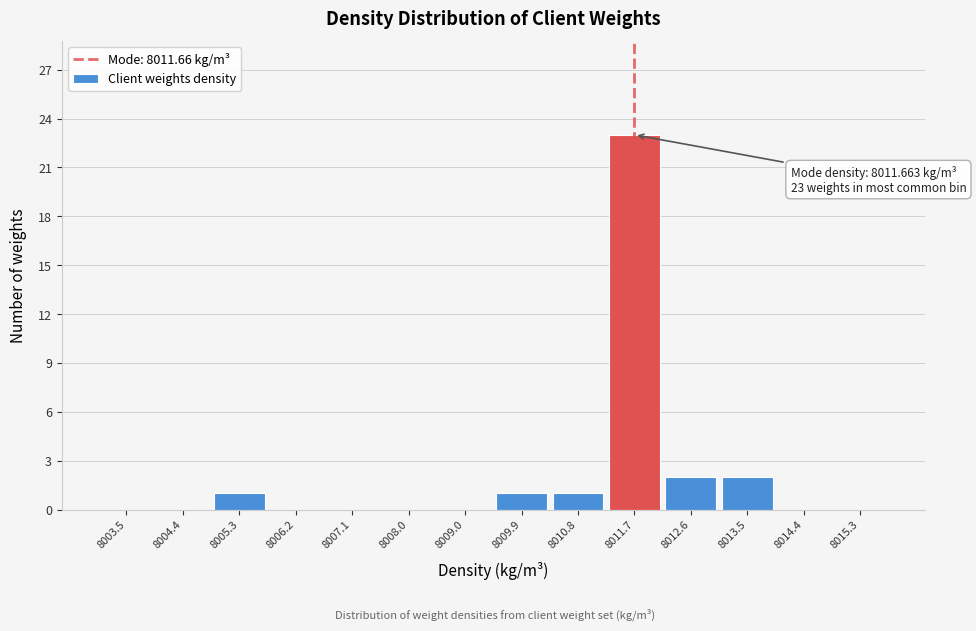

Over which range of the x-axis is the bar tallest?

8011.2 to 8012.1